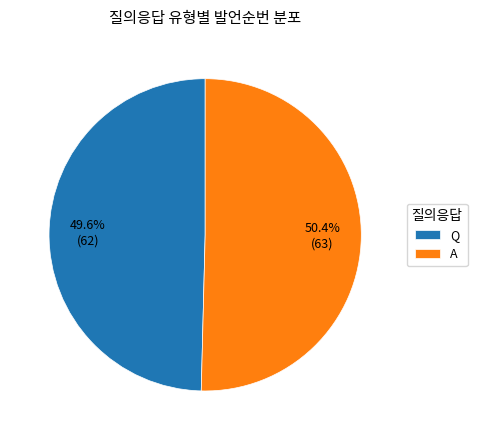

Count the number of slices in the pie.

2